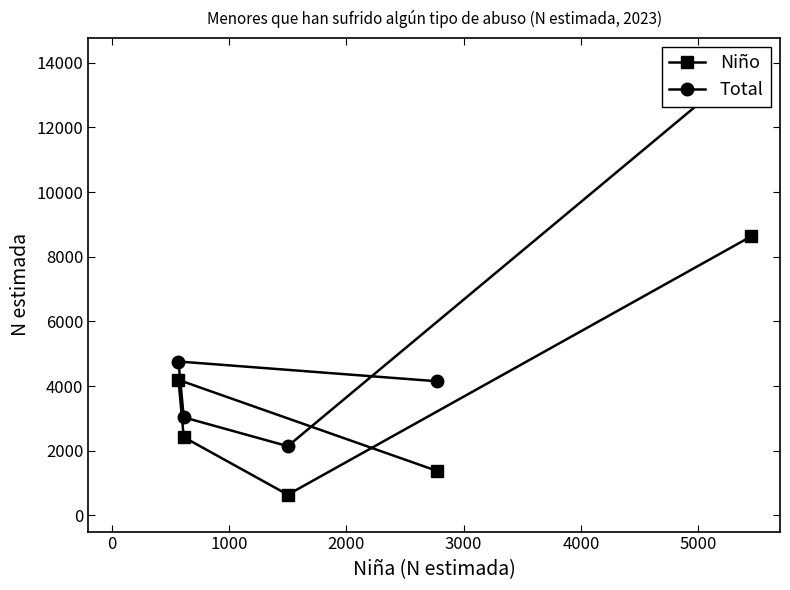

How many values in the Niño series are below 2421?

2